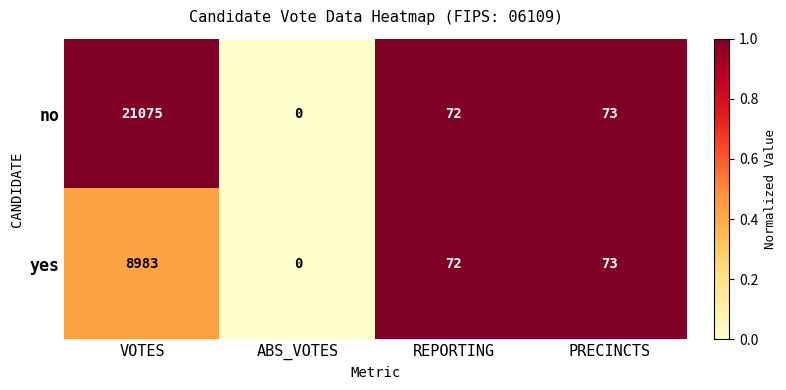

The yes series shows 73 at PRECINCTS. True or false?

True